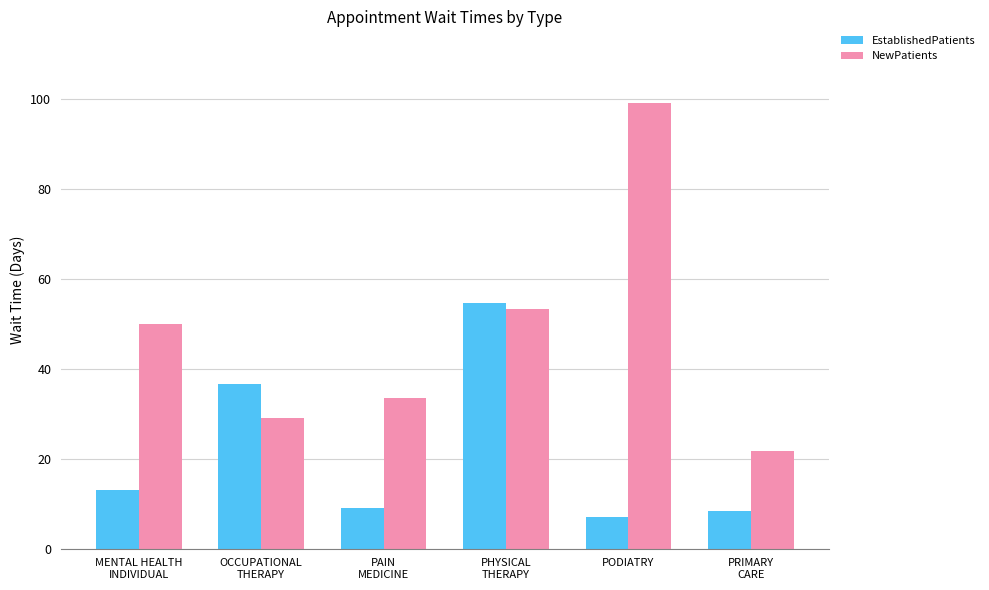

Reading right to left, list all the values displayed in this chart.

EstablishedPatients: 8.4	7.1	54.7	9.0	36.5	13.0
NewPatients: 21.7	99.0	53.2	33.6	29.0	50.0